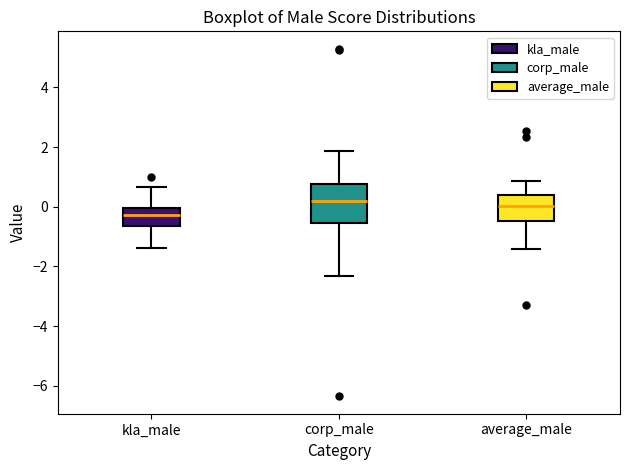

Reading left to right, transcribe this box plot: for each box, give where its median line is, the range the box spans, and where its two whiskers end, as read against the y-axis. The values are not printed on the chart, so give them approximately, as read against the axis.

kla_male: median -0.2, box -0.6 to 0.0, whiskers -1.4 to 0.6
corp_male: median 0.2, box -0.6 to 0.8, whiskers -2.4 to 1.8
average_male: median 0.0, box -0.4 to 0.4, whiskers -1.4 to 0.8